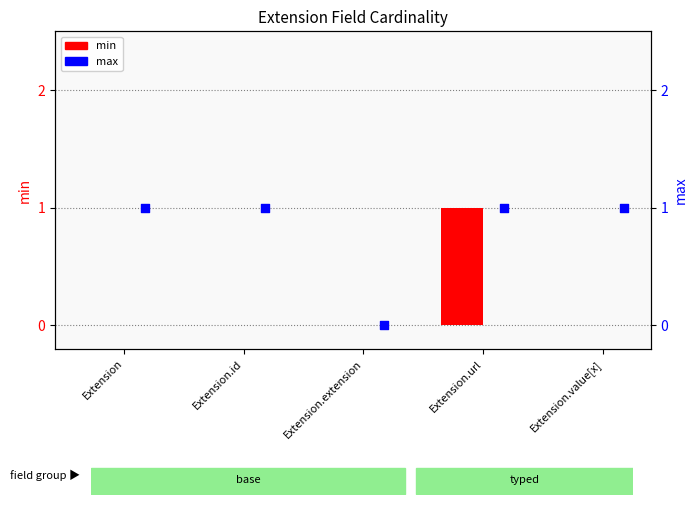

At which category is the sum across all series the highest?

Extension.url